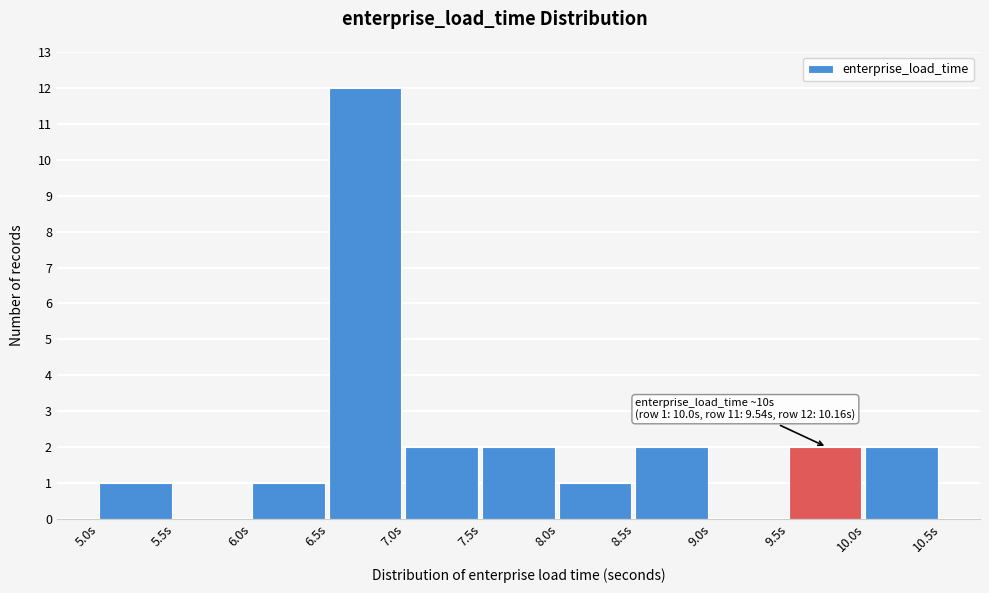

Which range on the x-axis has the tallest bar?

6.5 to 7.0